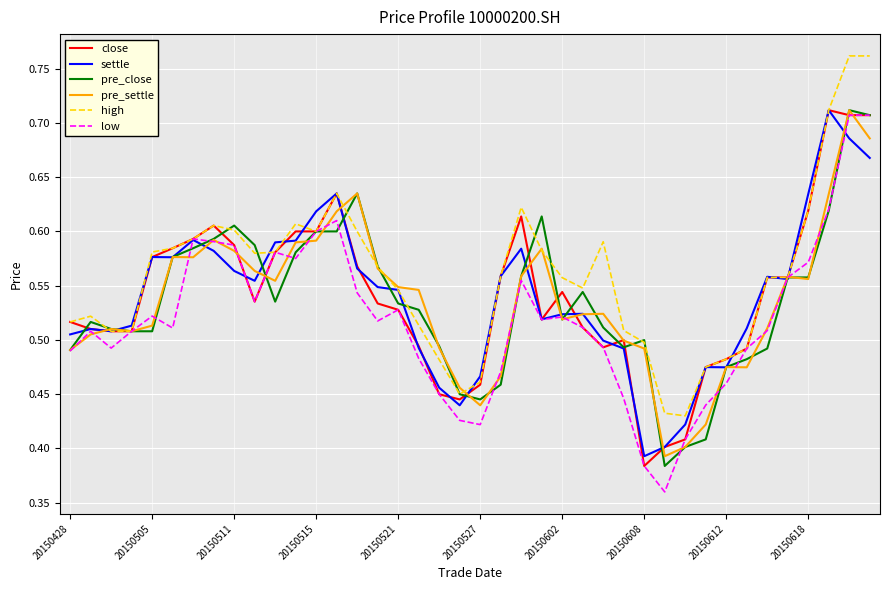

Which series has the largest total across all categories?

high